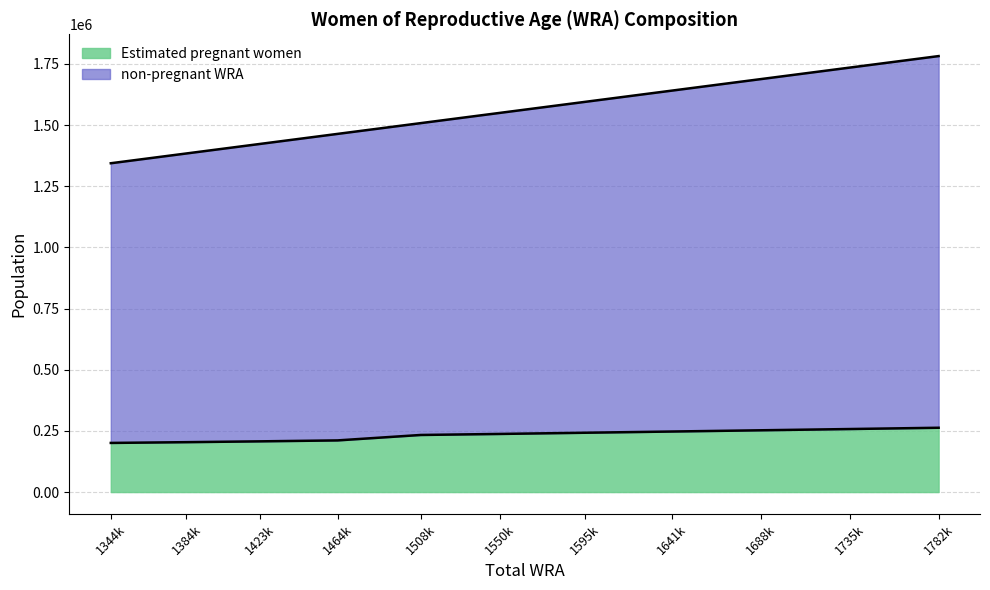

What is the difference between the second highest and second lowest values in the Estimated pregnant women series?

53681.3